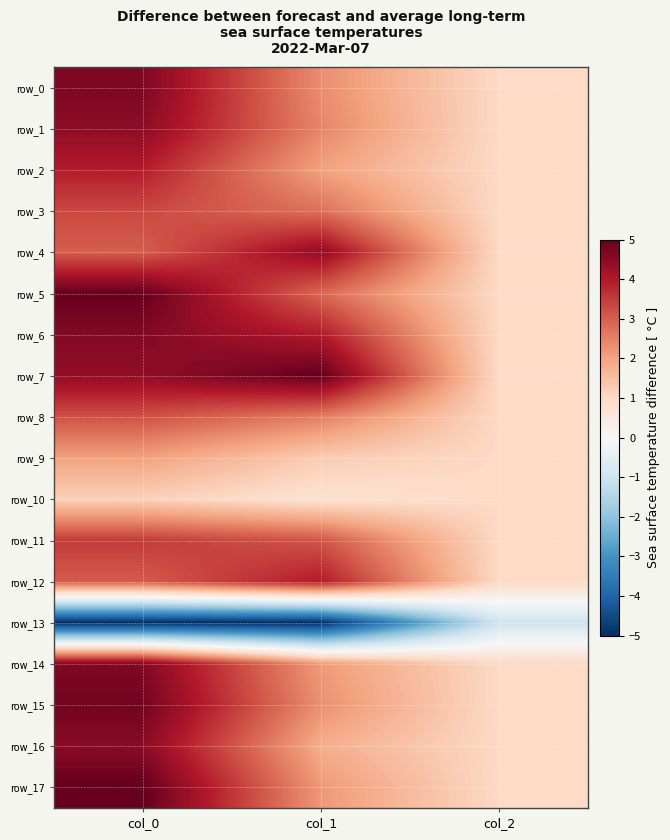

How many values in the row_7 series are below 4?

1